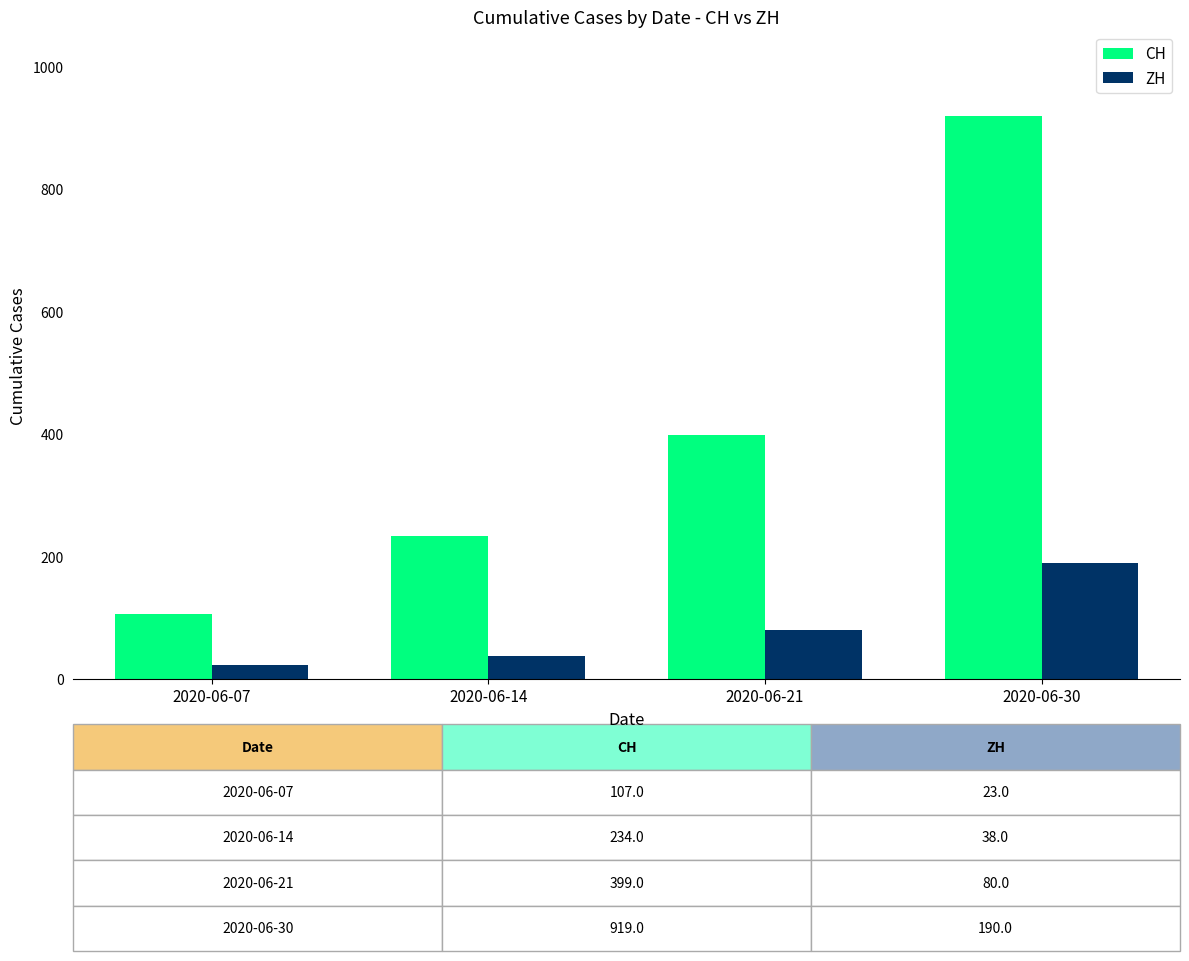

At which category is the sum across all series the highest?

2020-06-30